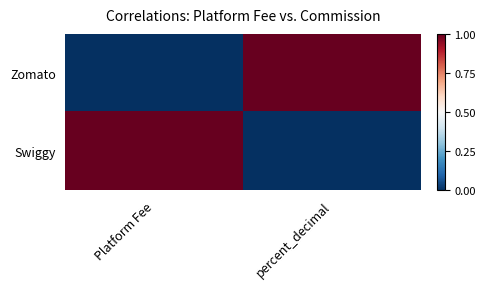

Reading left to right, transcribe all the data shown in this chart.

Zomato: Platform Fee=0	percent_decimal=1
Swiggy: Platform Fee=1	percent_decimal=0